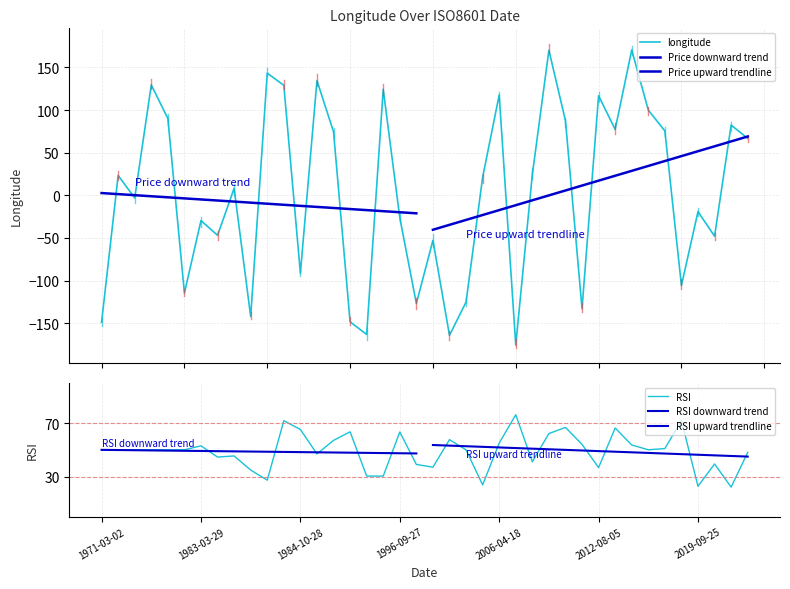

Rank the categories by value from highest to lowest.

2015-11-15, 2010-01-22, 1984-04-05, 1986-10-19, 1975-12-20, 1984-09-22, 1996-07-06, 2006-04-18, 2012-08-05, 2016-03-20, 1977-04-18, 2011-05-04, 2021-10-22, 2013-06-02, 2016-10-05, 1991-01-01, 2023-01-27, 2008-05-17, 1972-05-11, 2004-02-08, 1983-09-24, 1973-09-29, 2019-09-25, 1996-09-27, 1983-03-29, 1983-06-09, 2021-08-17, 2002-11-06, 1984-10-28, 2018-07-10, 1977-05-03, 2003-04-18, 2002-09-29, 2011-09-21, 1983-11-20, 1993-01-04, 1971-03-02, 1995-04-25, 2003-03-26, 2007-12-13